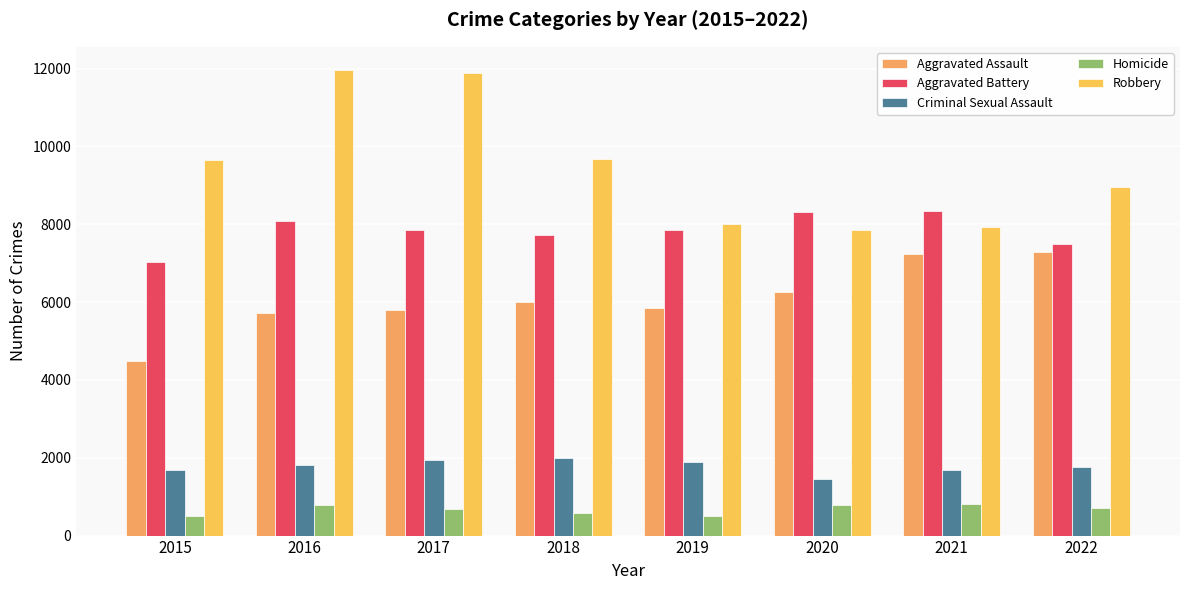

What is the maximum value shown in the chart?

11960